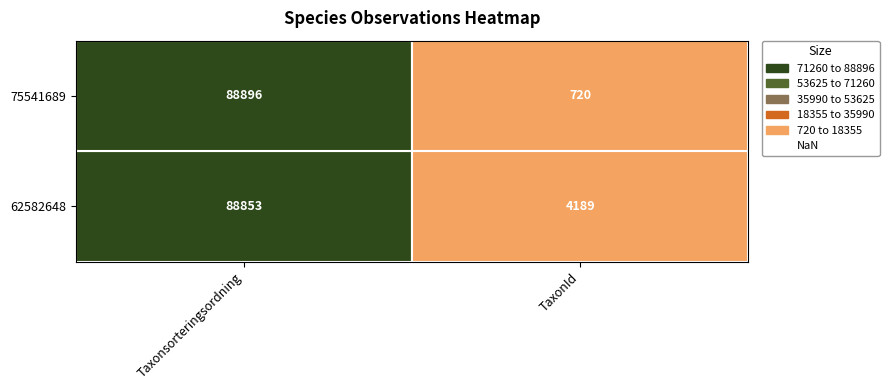

Count the 62582648 values in the range 4189 to 88853.

2